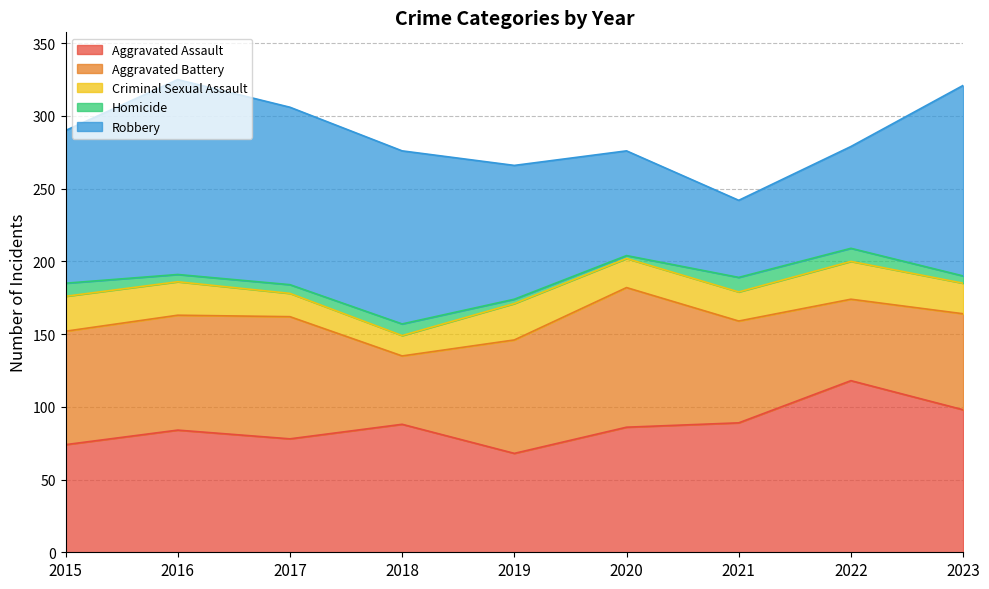

At which label does Homicide first exceed 6?

2015